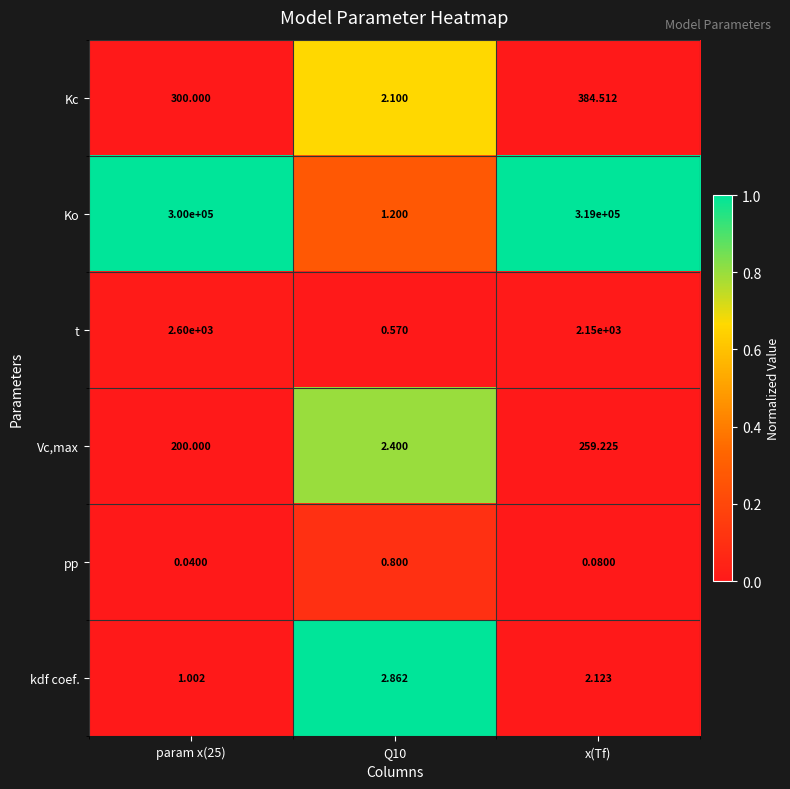

Count the number of data series in this chart.

6